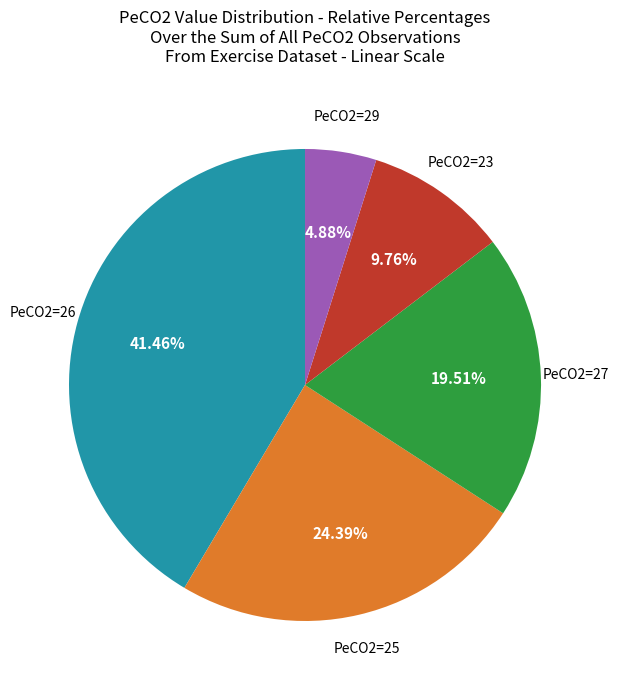

Is there any slice that represents more than half of the pie?

No